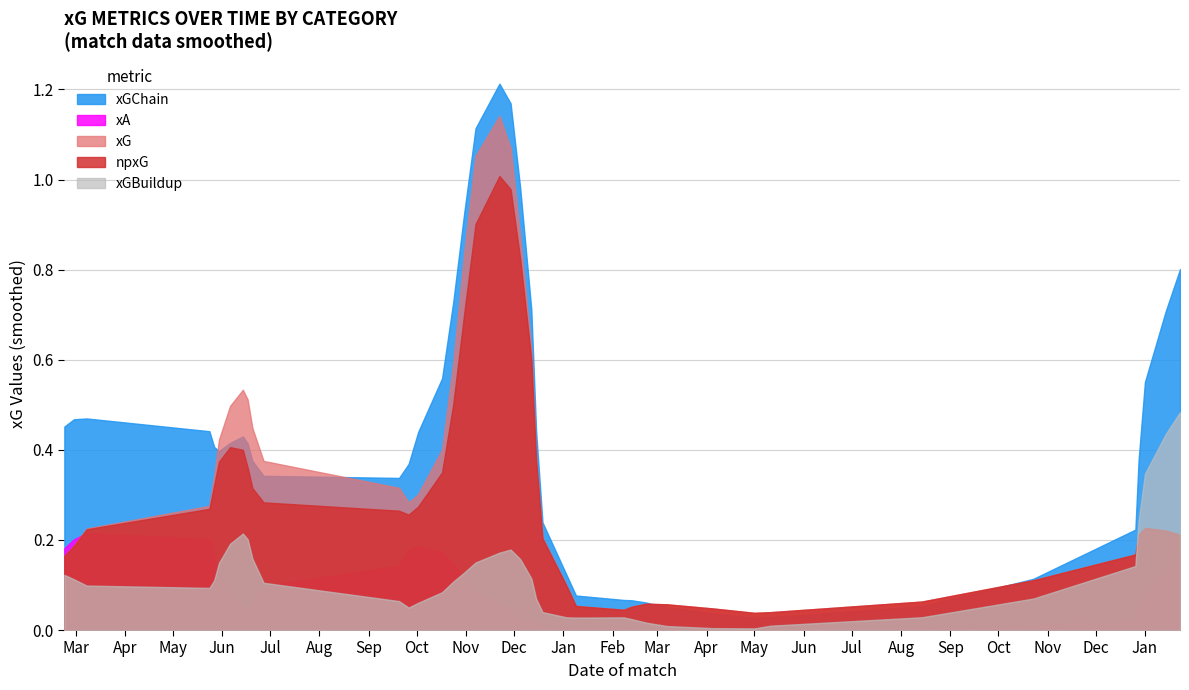

Which series changed the most between 17 and 31?

xG